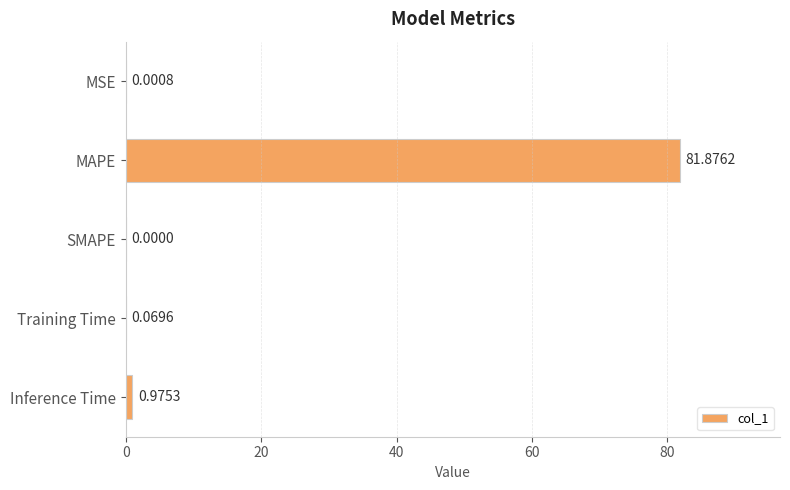

At which label is the value closest to 40?

Inference Time